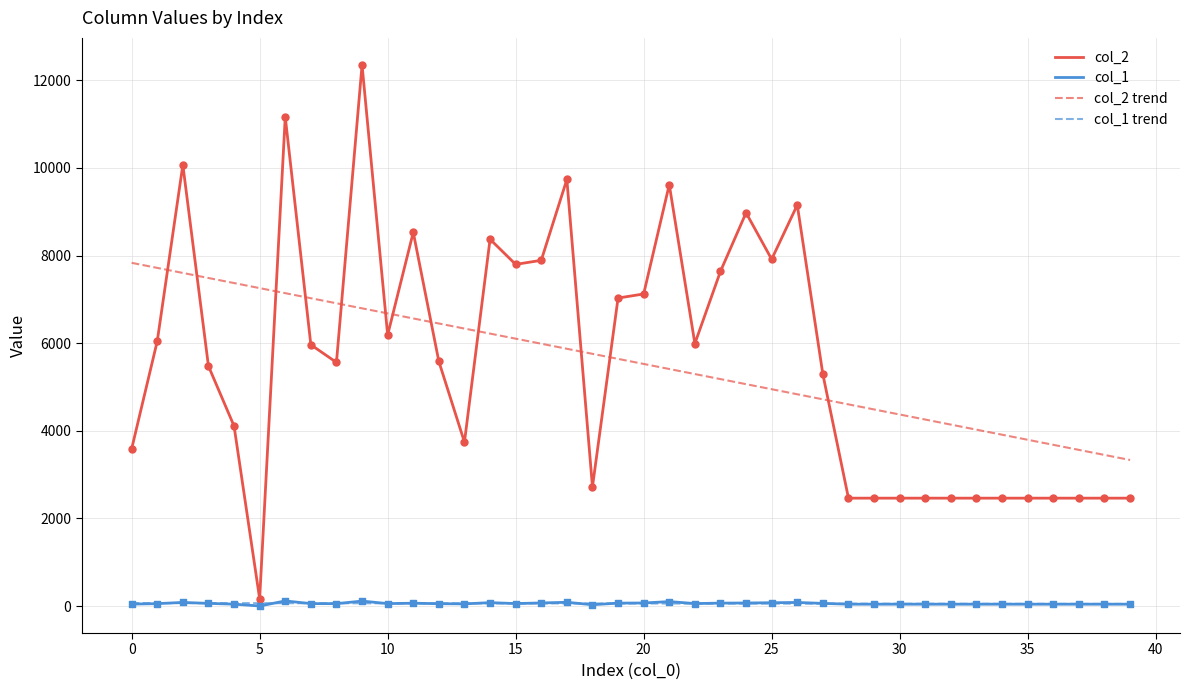

What are all the series names shown in the legend?

col_2, col_1, col_2 trend, col_1 trend